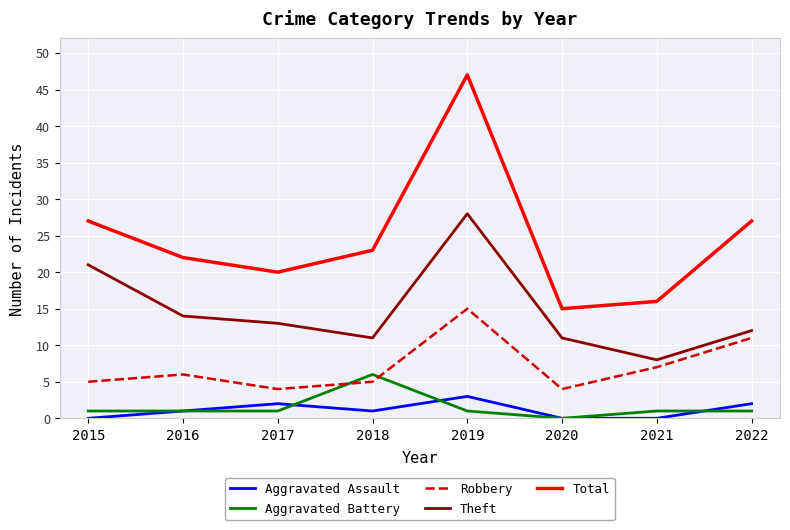

The value of Total at 2017 is 12. True or false?

False